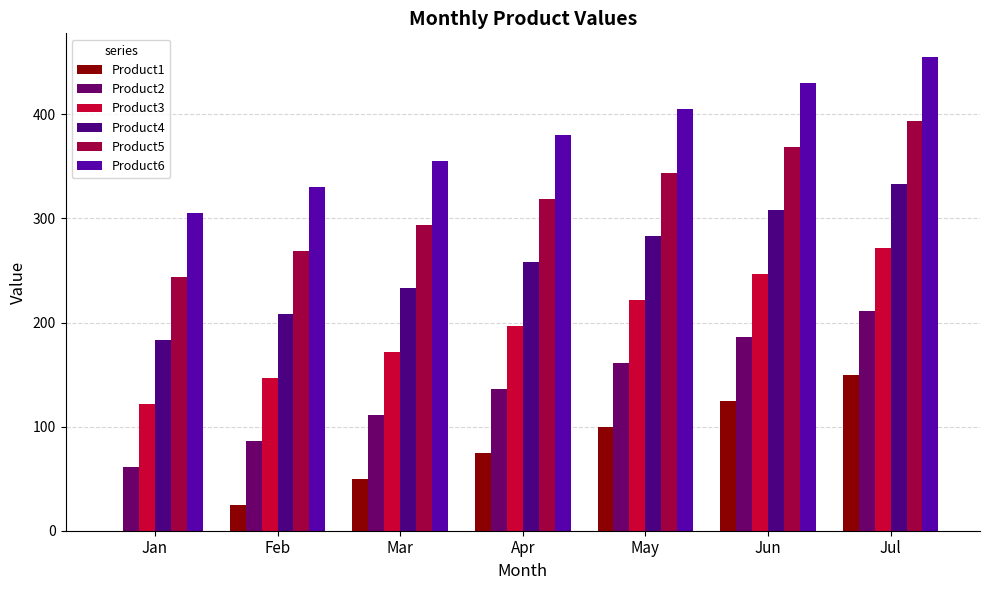

At which label is Product6 closest to 380?

Apr